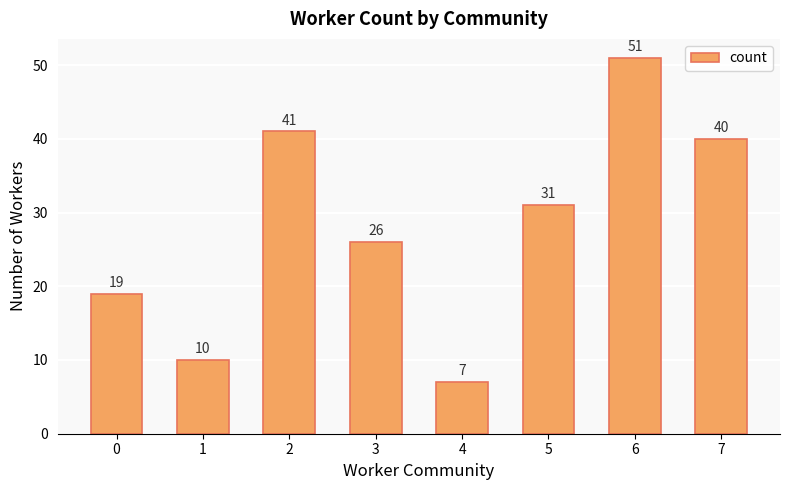

How many bars are there in total?

8